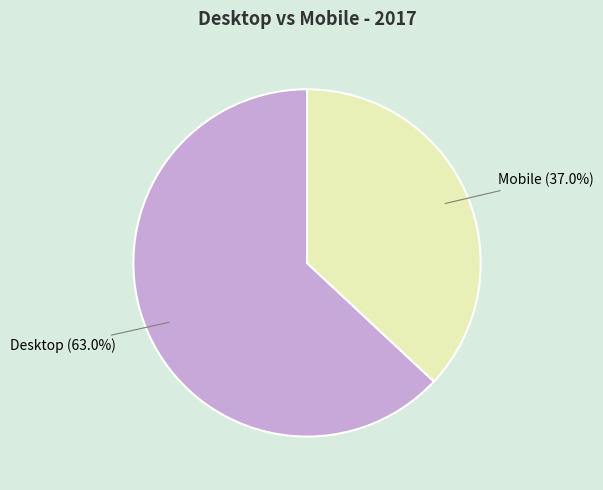

Is there a majority slice in this chart?

Yes